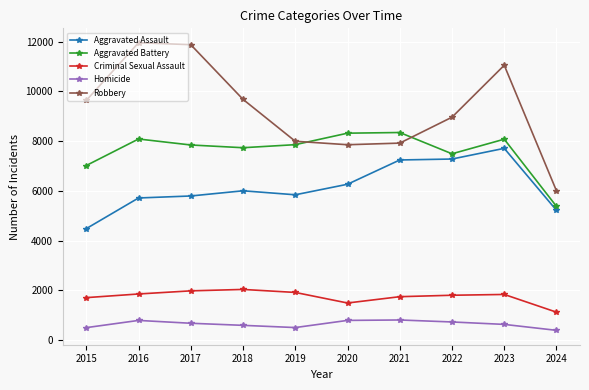

True or false: Criminal Sexual Assault and Robbery intersect in this chart.

False